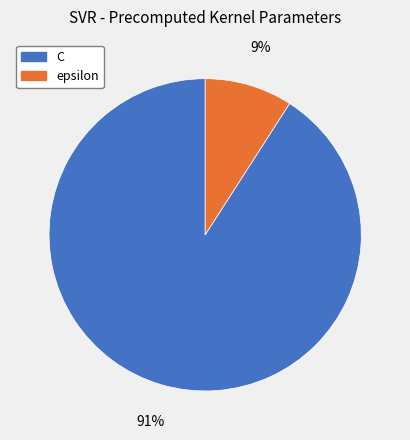

To the nearest percent, what is the difference between the largest and smallest slice percentages?

82%